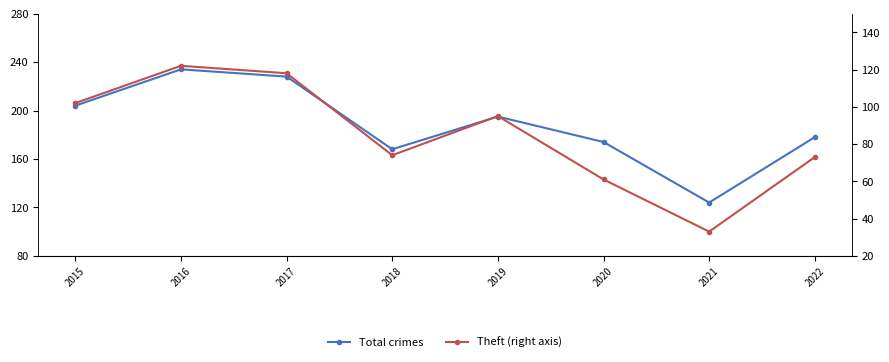

True or false: Total crimes has a value of 178 at 2022.

True